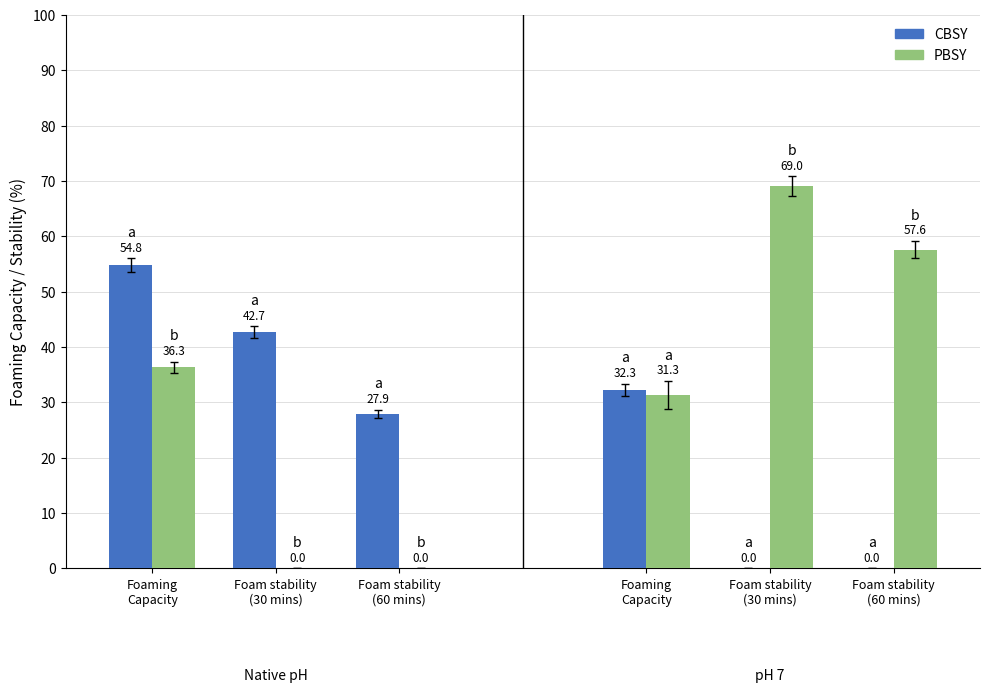

What is the difference between the CBSY values at Foaming
Capacity and Foam stability
(30 mins)?

10.4